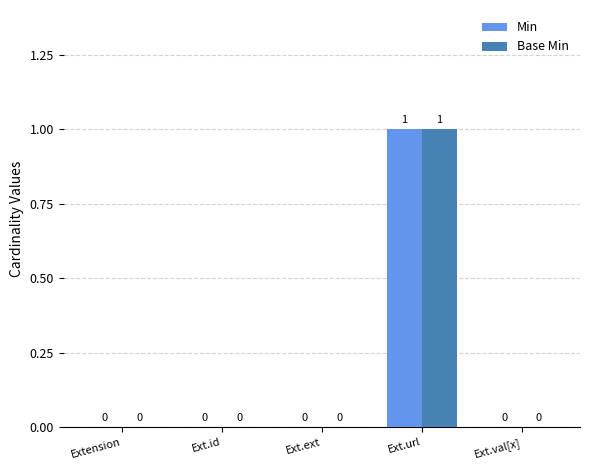

At which category is the sum across all series the highest?

Ext.url